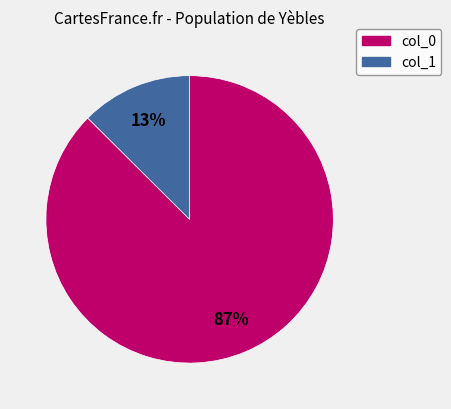

How many slices are in this pie chart?

2